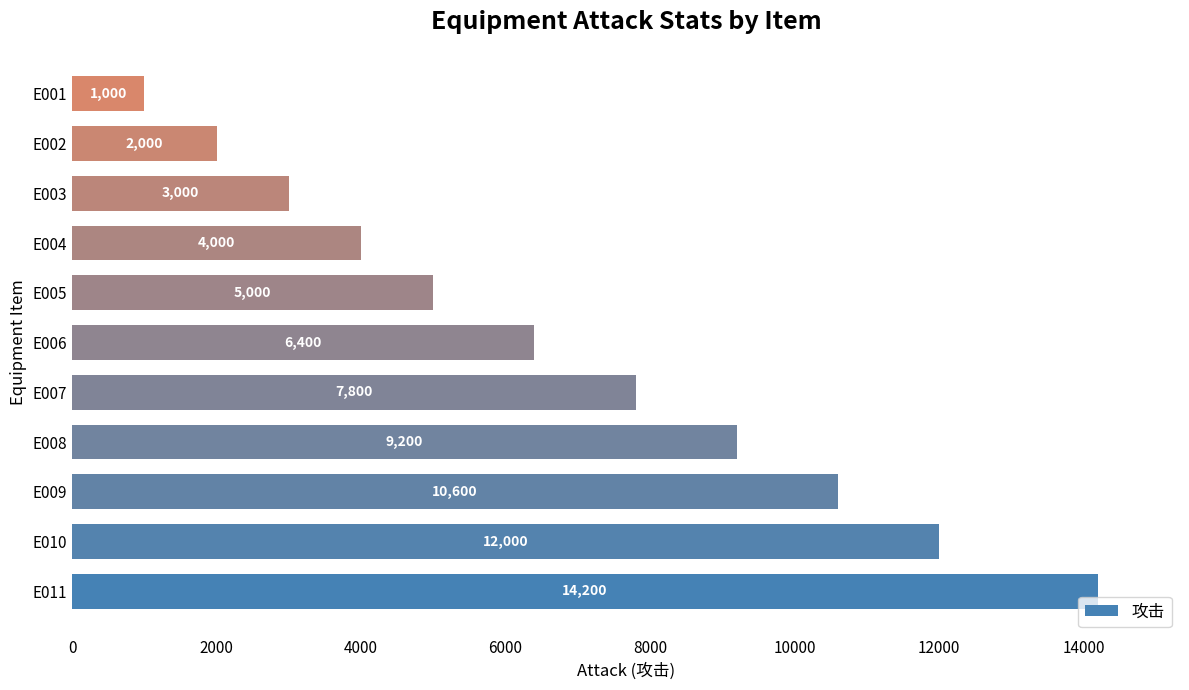

What is the change in value from E005 to E002?

-3000